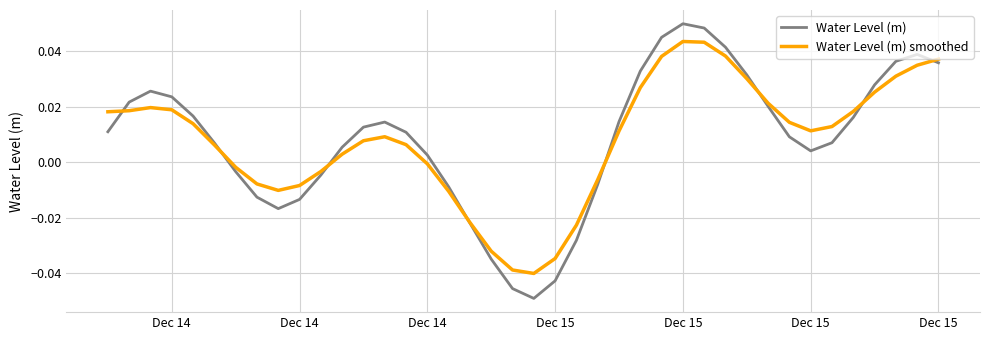

Rank the series by their maximum value, from lowest to highest.

Water Level (m) smoothed, Water Level (m)